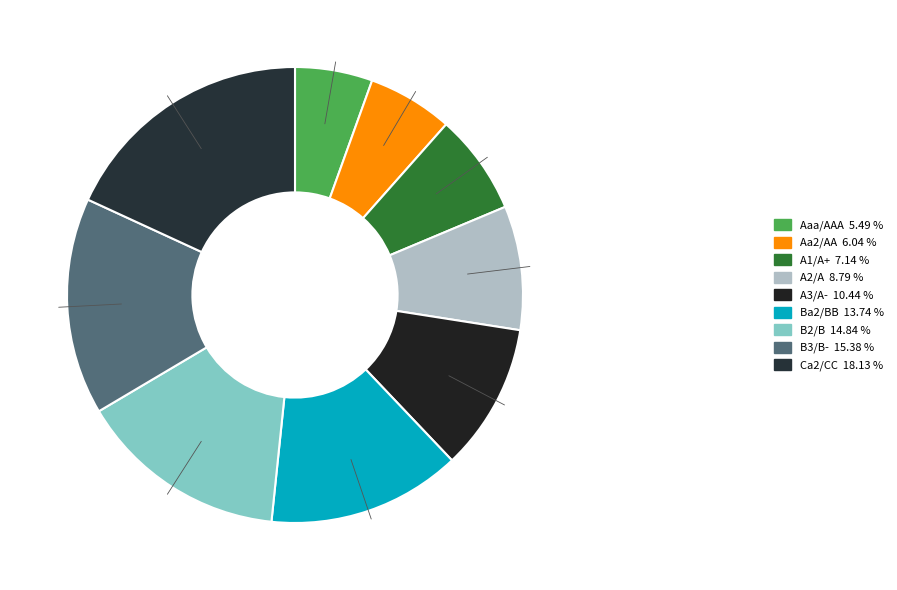

Does any single category account for the majority?

No